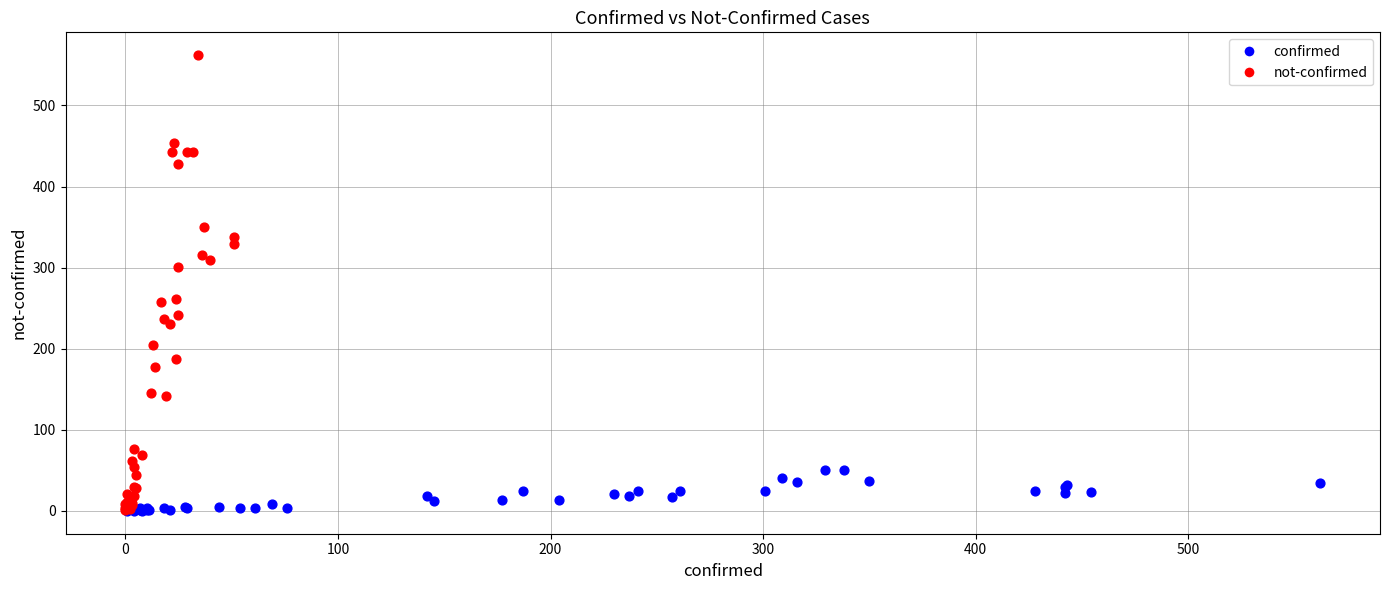

Which series reaches the maximum Y coordinate?

not-confirmed